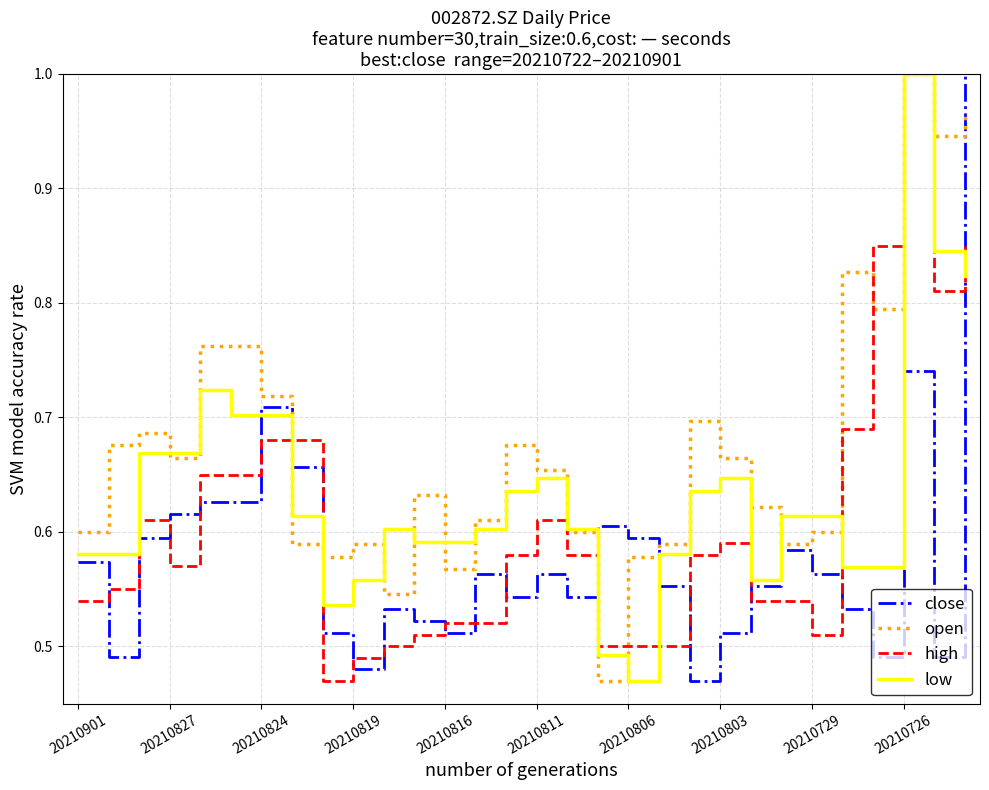

Which series ends up on top after the final intersection of close and open?

close